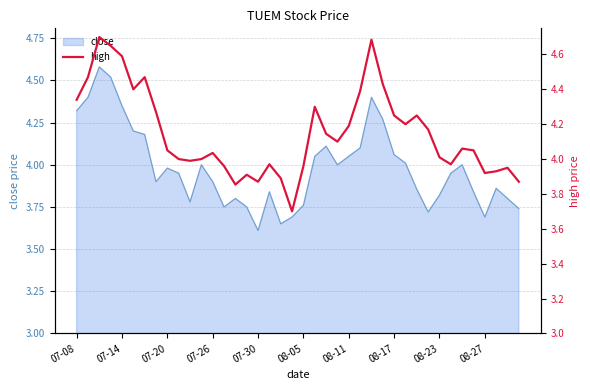

Which category has the lowest value in the close series?

07-30